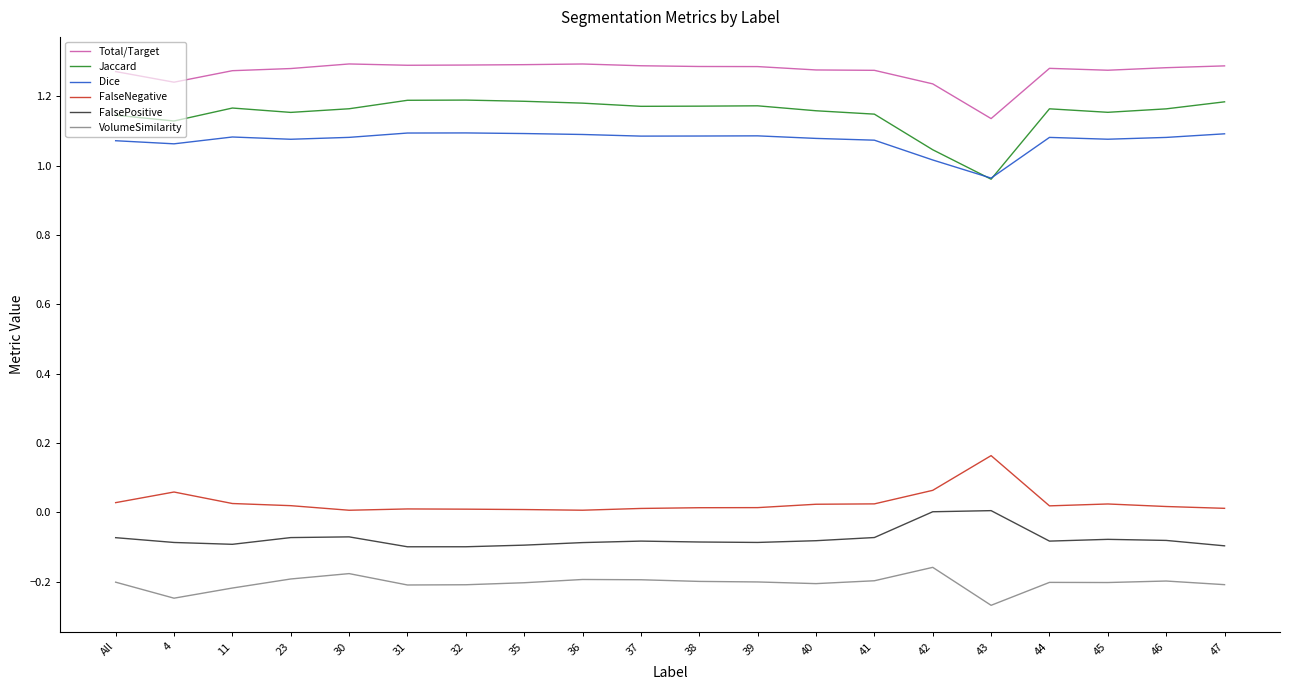

What position from the left is 46?

19